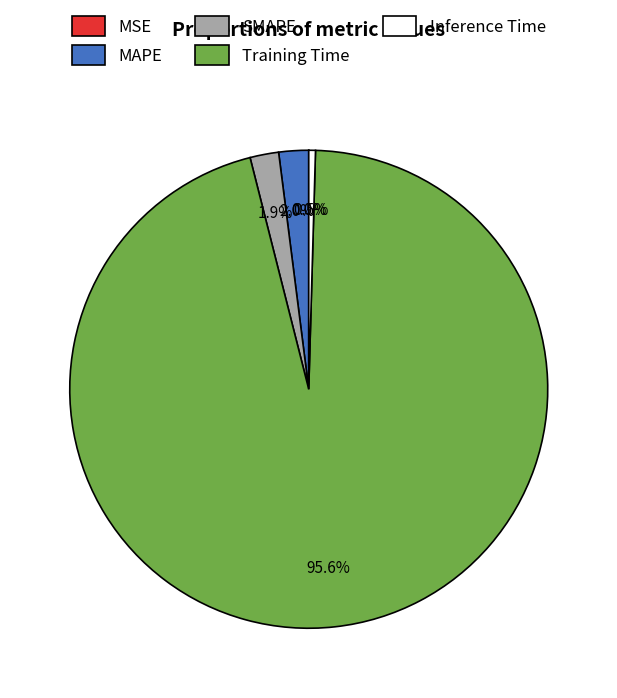

To the nearest percent, what is the difference between the largest and smallest slice percentages?

96%